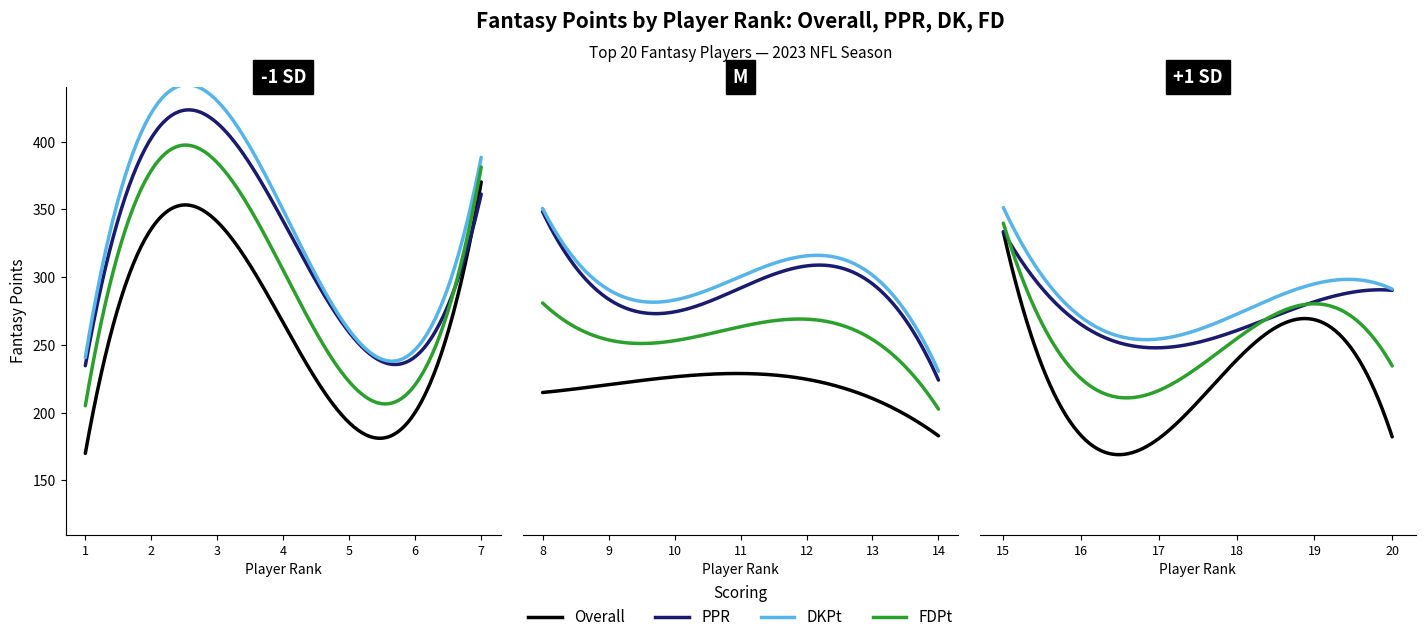

What is the average value of the FDPt series?

271.3